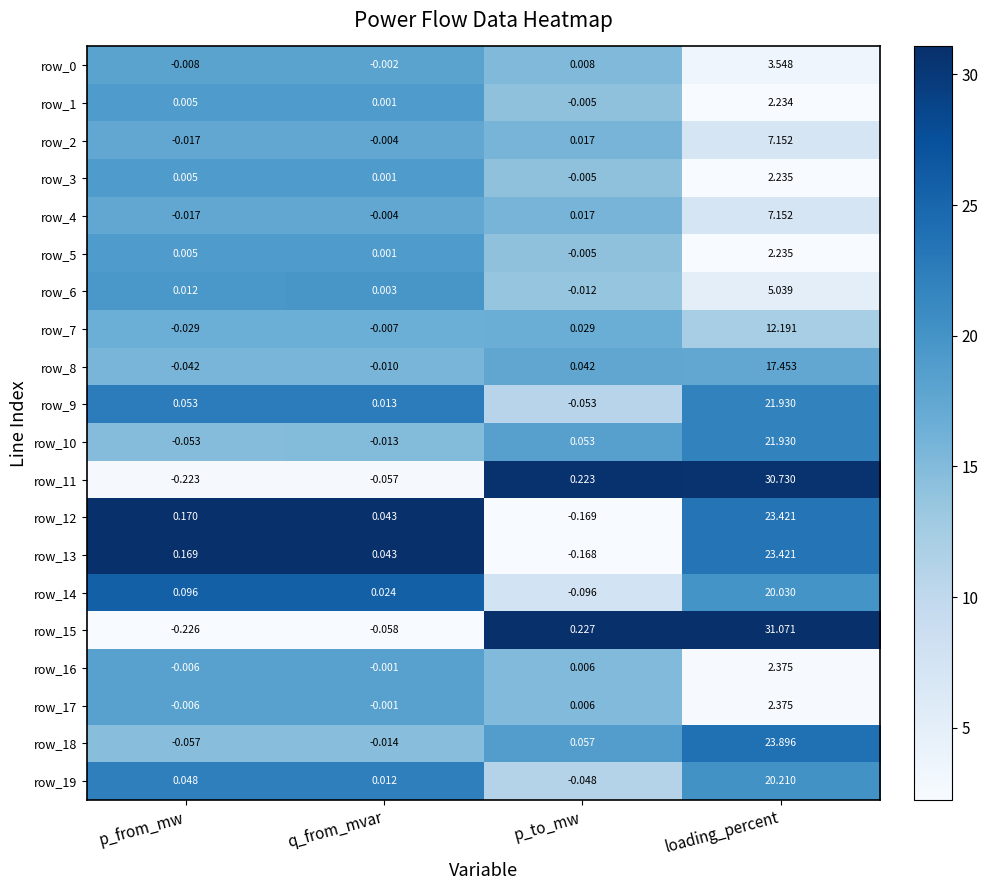

Where does the row_4 series first go above 0?

p_to_mw